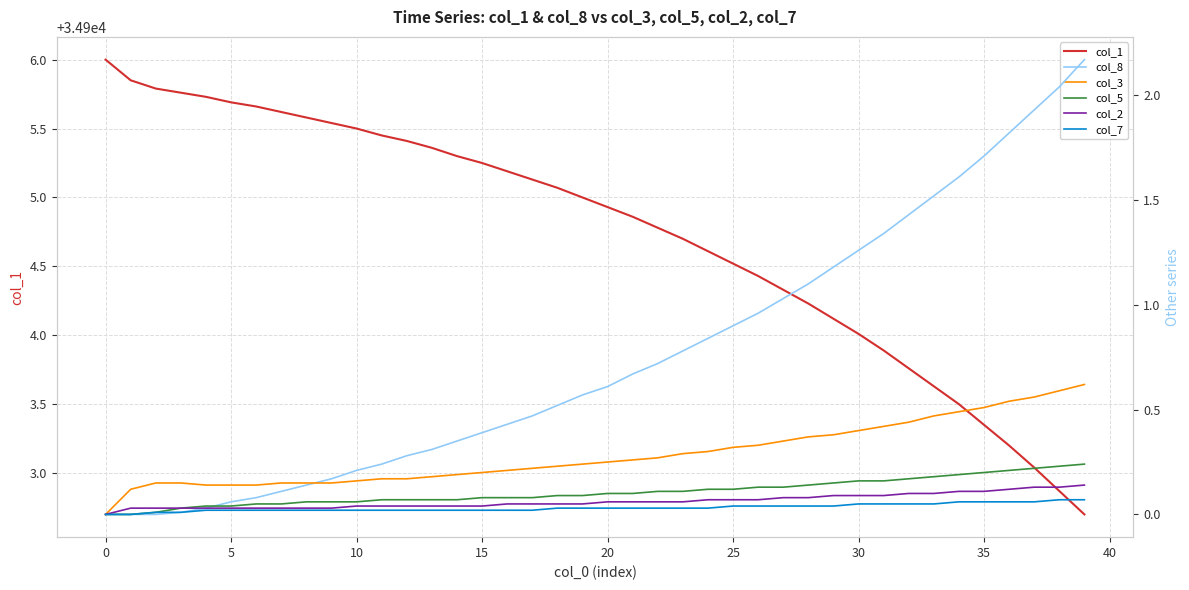

What is the sum of all col_7 values?

1.3